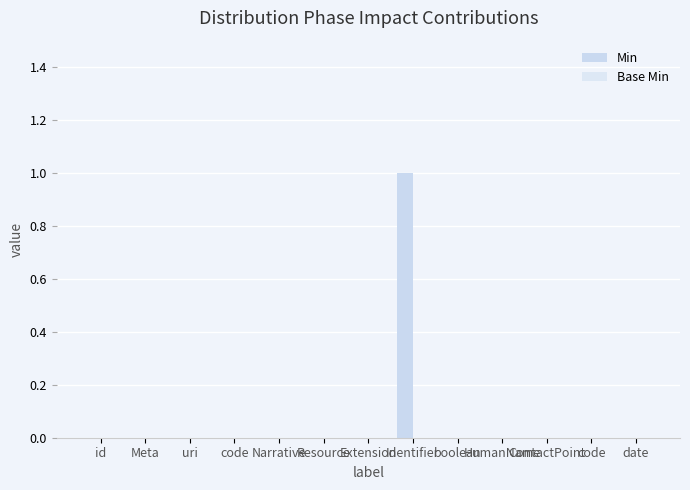

At which category does the chart reach its minimum across all series?

id